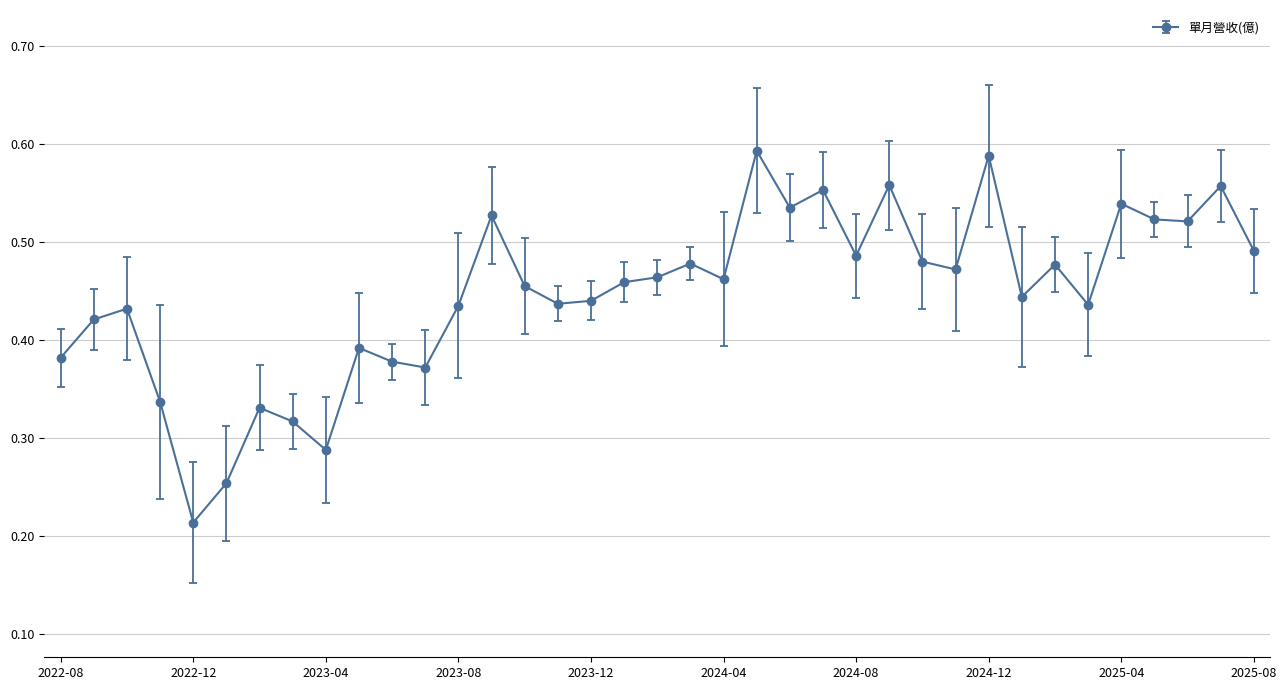

What is the sum of all values?

16.5